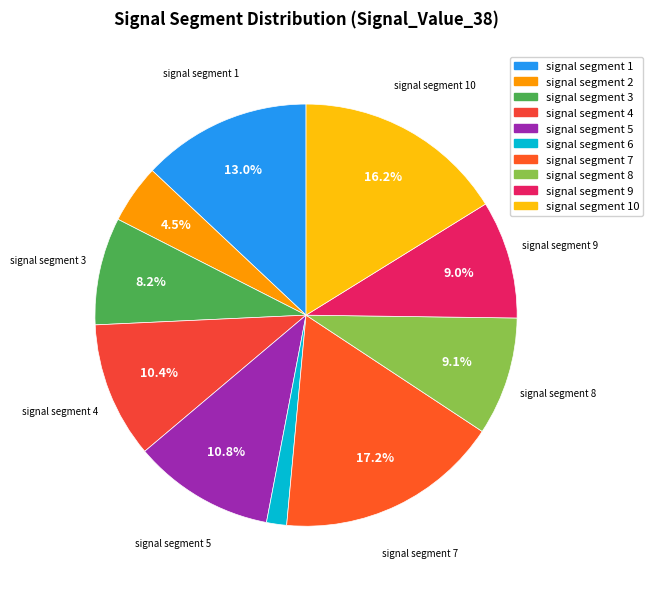

Does signal segment 4 represent more than half of the total?

No